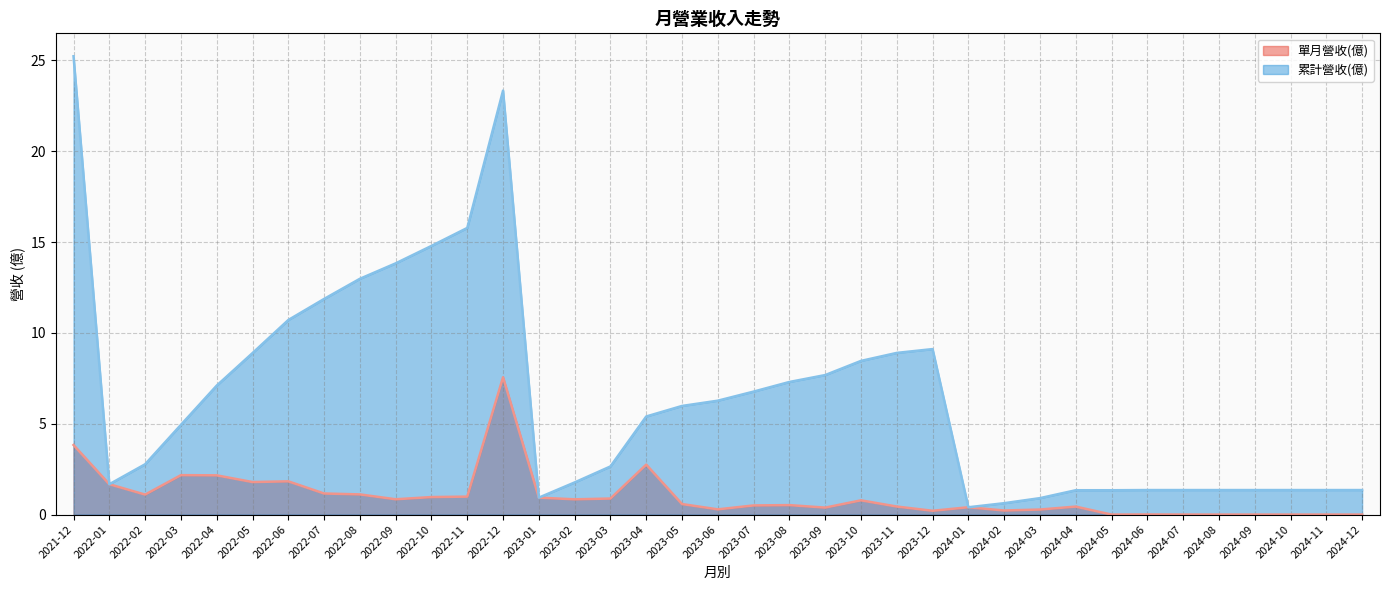

What are all the series names shown in the legend?

單月營收(億), 累計營收(億)